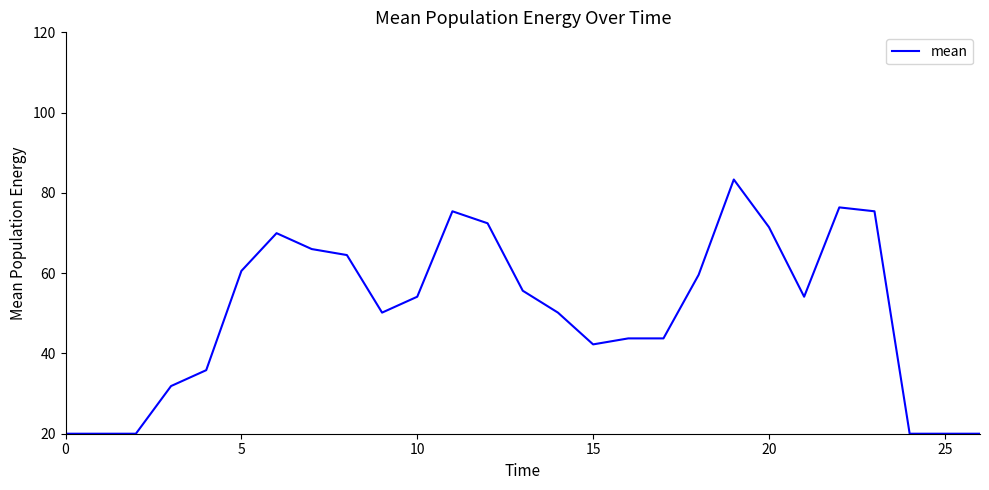

How many categories are shown in the chart?

27